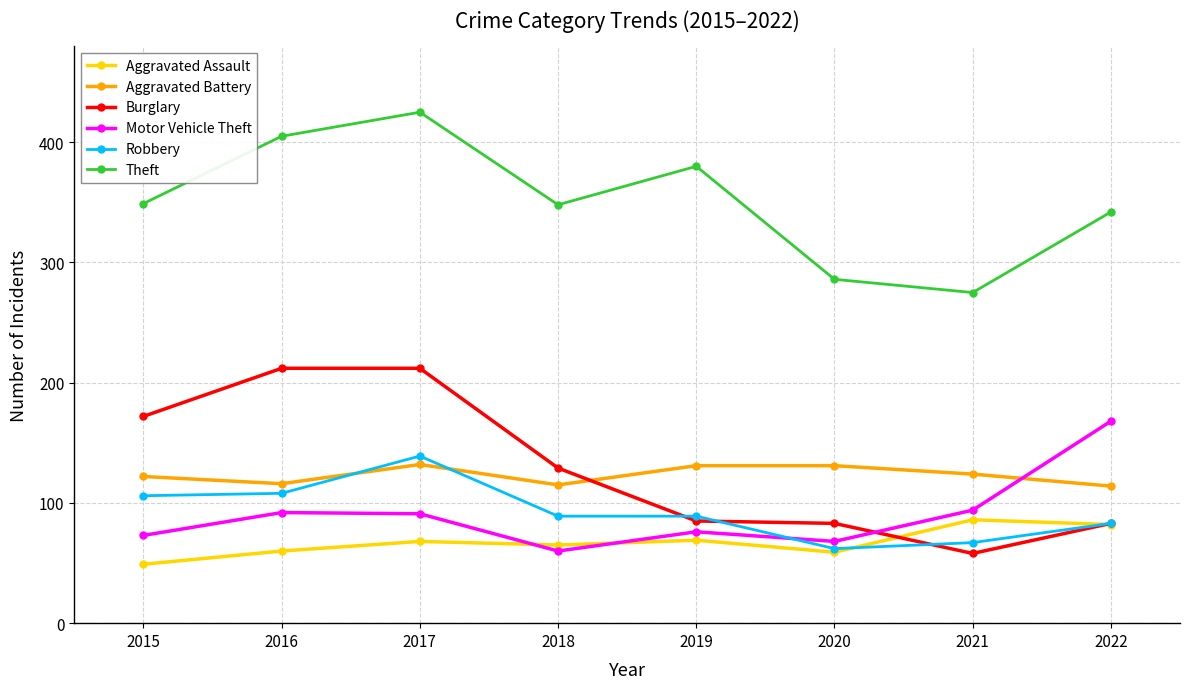

What is the spread (max minus min) of values at 2017?

357